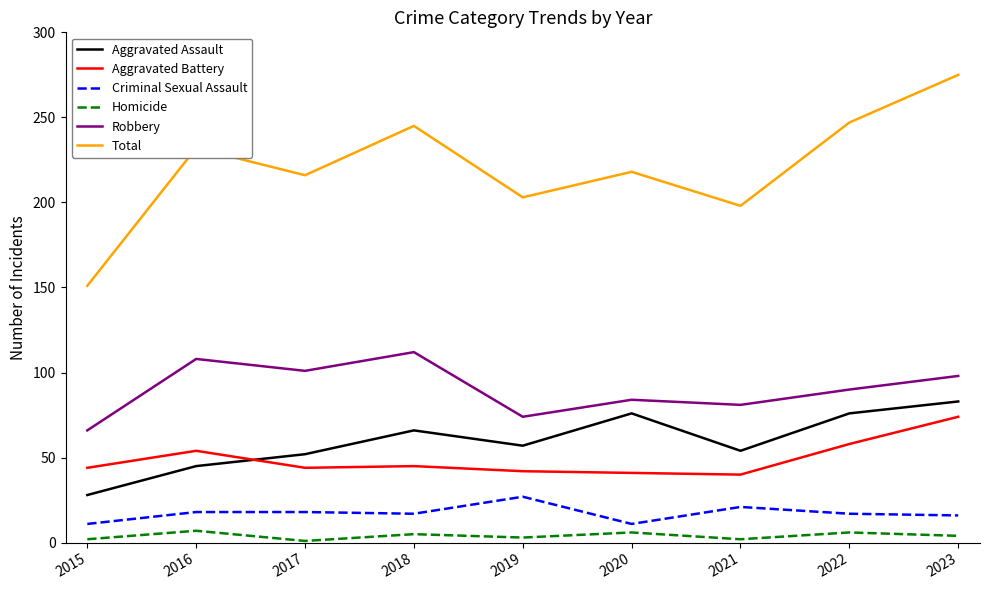

The value of Aggravated Battery at 2021 is 62. True or false?

False